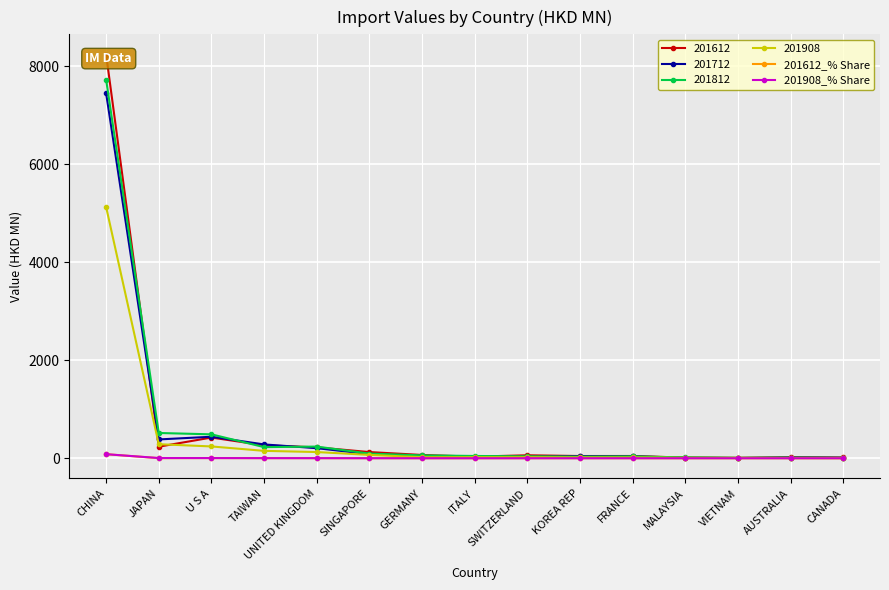

At which label is 201908_% Share closest to 41?

JAPAN